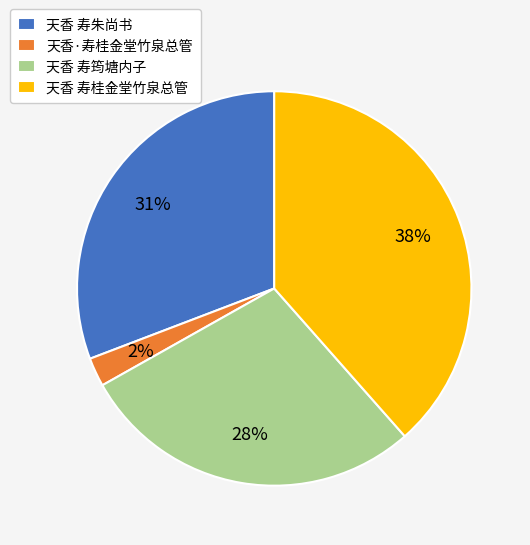

To the nearest percent, what is the combined percentage of 天香·寿桂金堂竹泉总管 and 天香 寿朱尚书?

33%